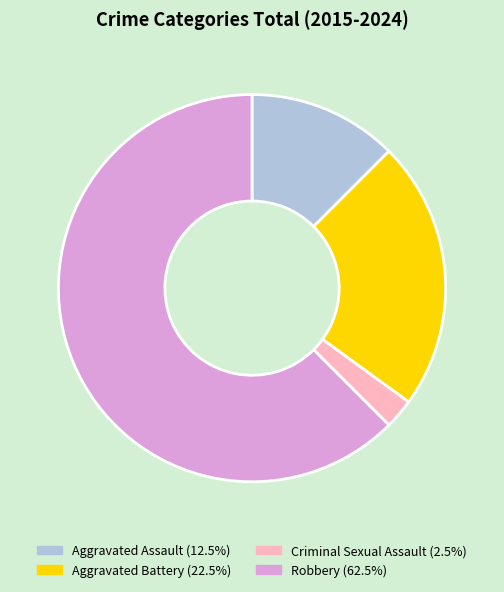

Combined, do Robbery (62.5%) and Criminal Sexual Assault (2.5%) account for over 50%?

Yes